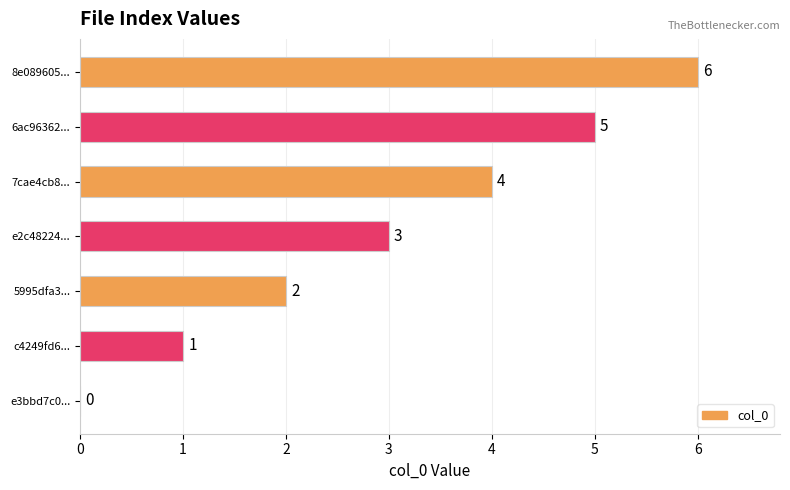

At which label is the value closest to 3?

e2c48224...